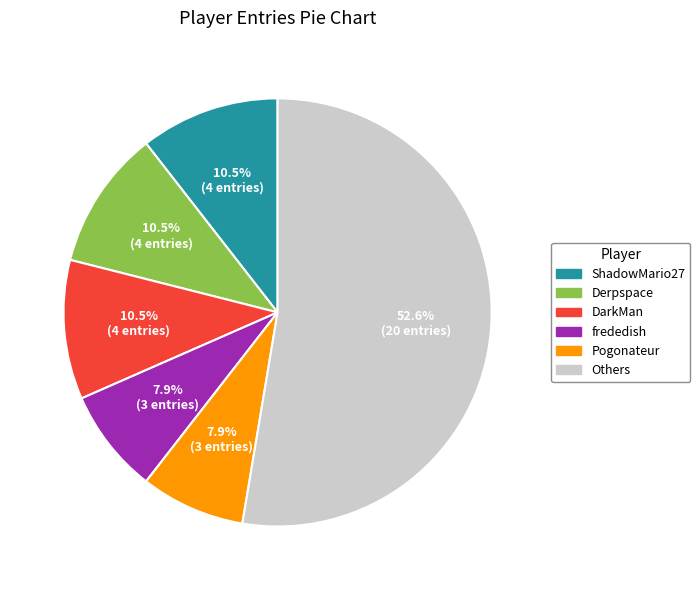

Is there any slice that represents more than half of the pie?

Yes